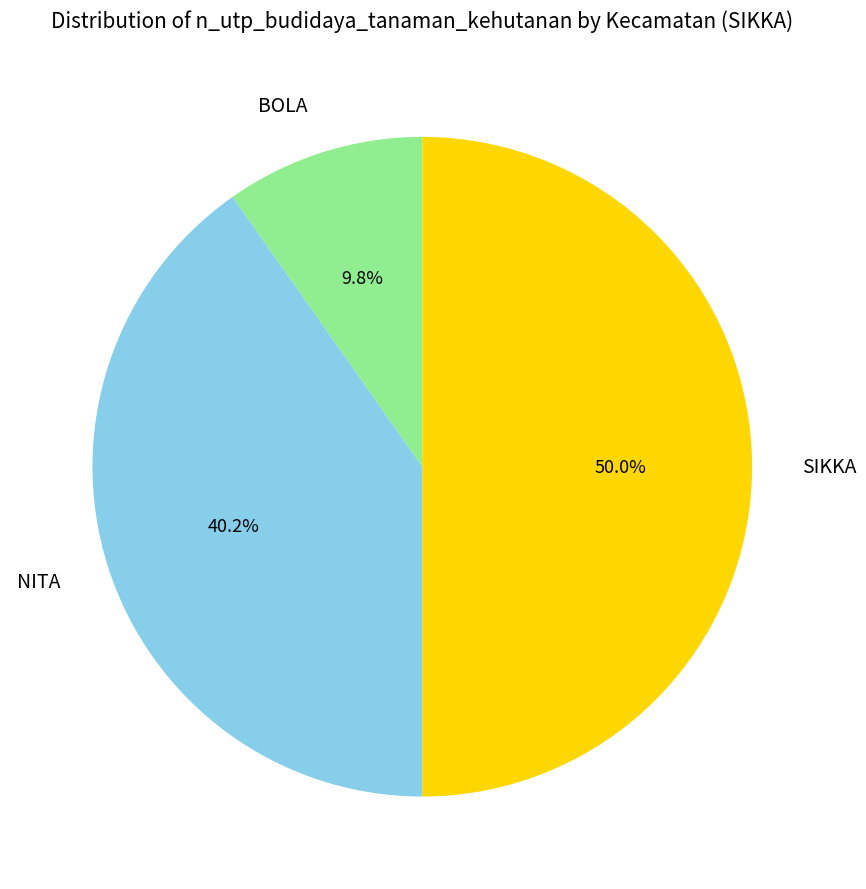

True or false: NITA accounts for 40% of the total.

True